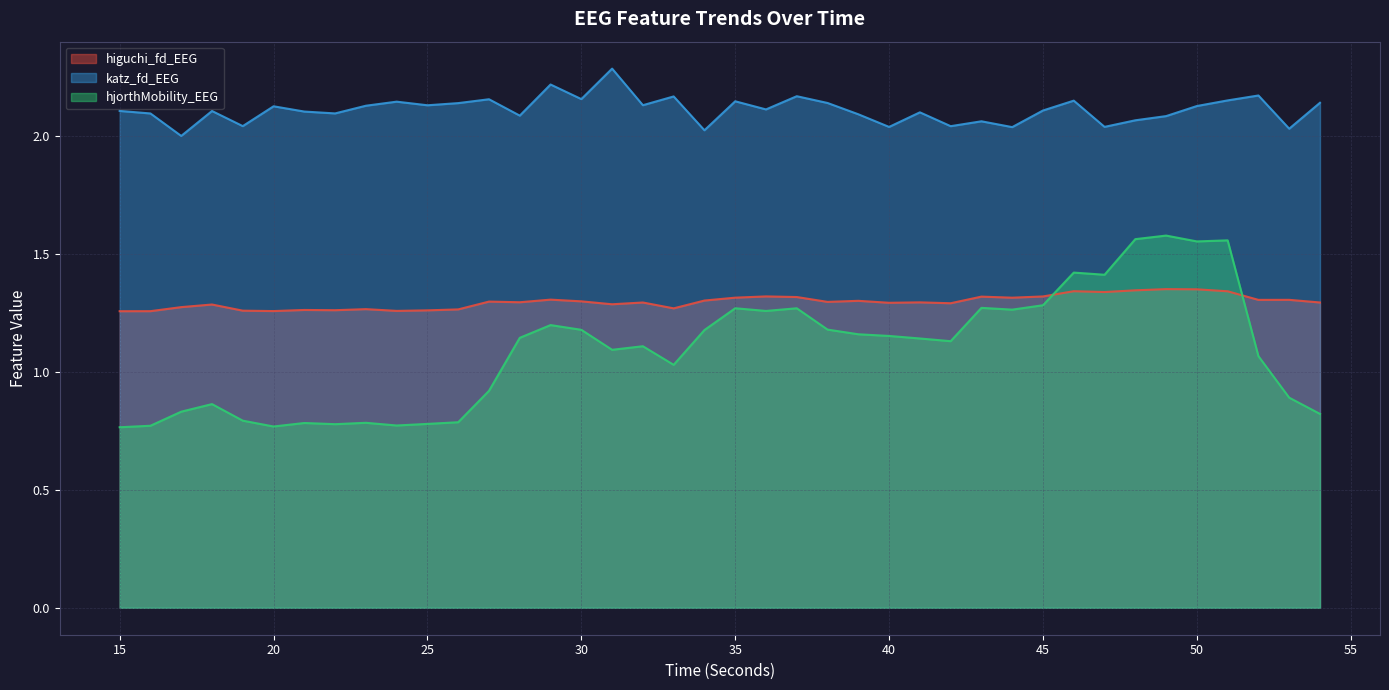

What are all the series names shown in the legend?

higuchi_fd_EEG, katz_fd_EEG, hjorthMobility_EEG